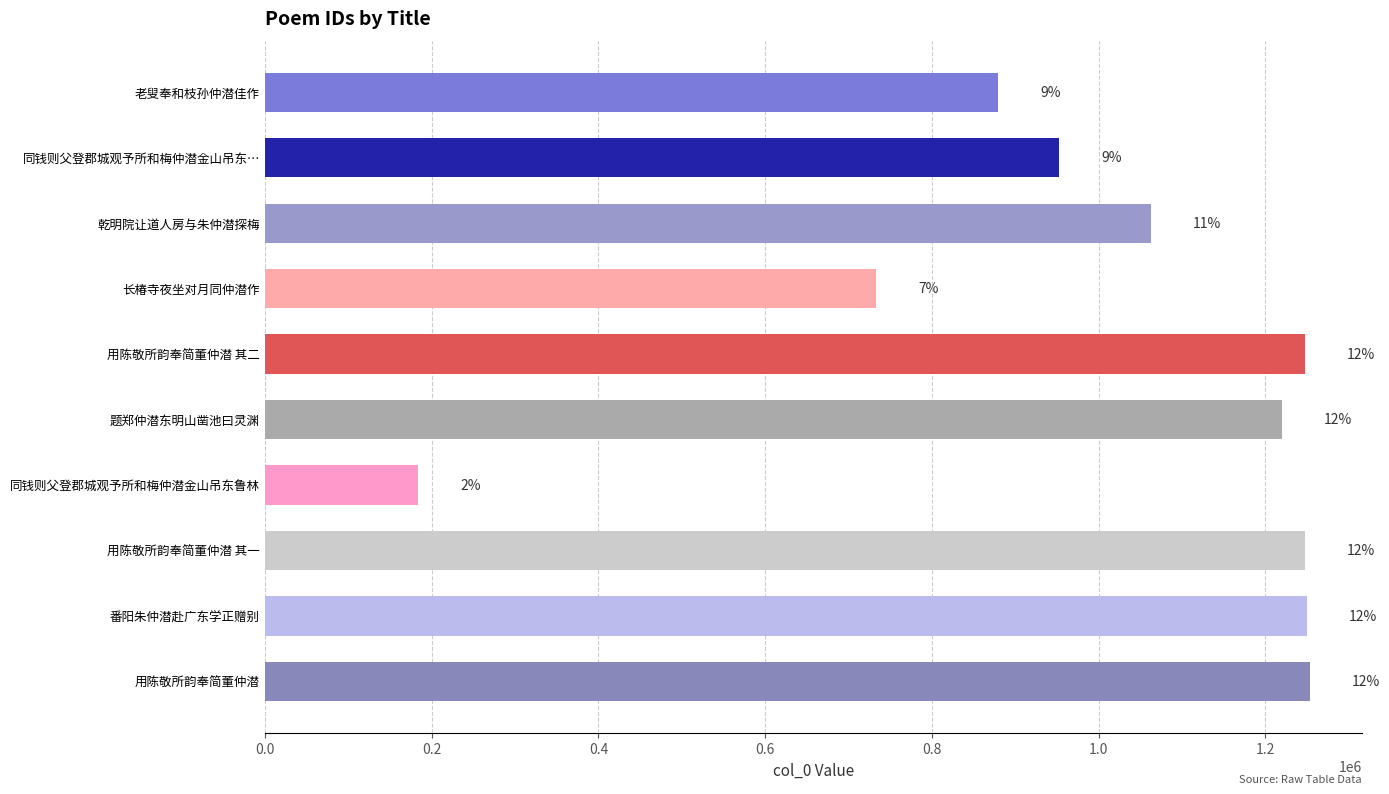

Are the bars grouped side by side (vs. stacked)?

No